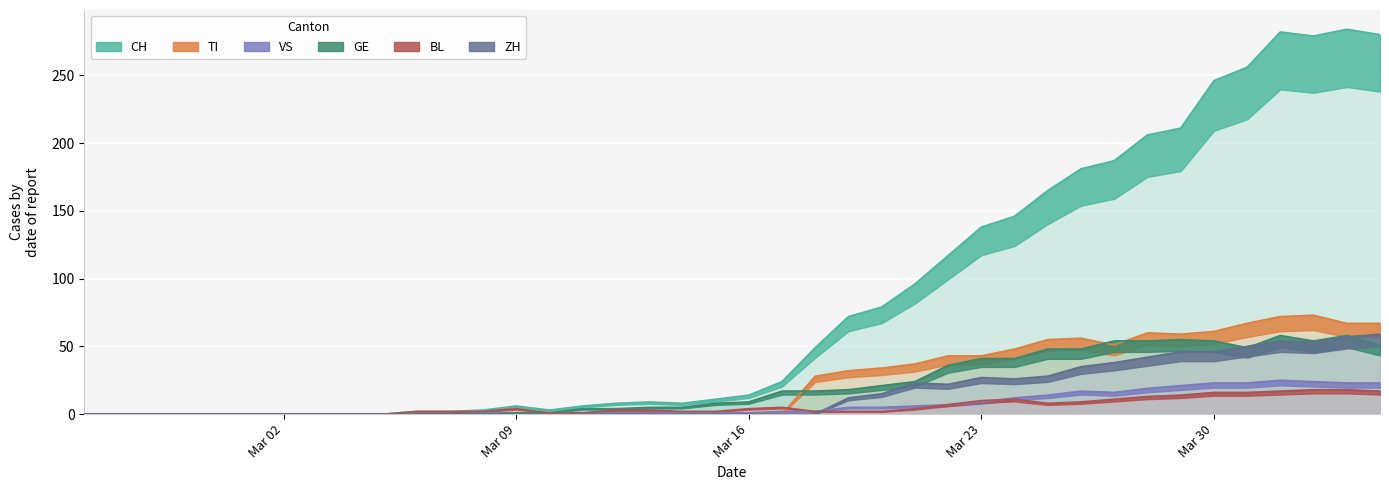

What is the difference between the second highest and second lowest values in the GE series?

58